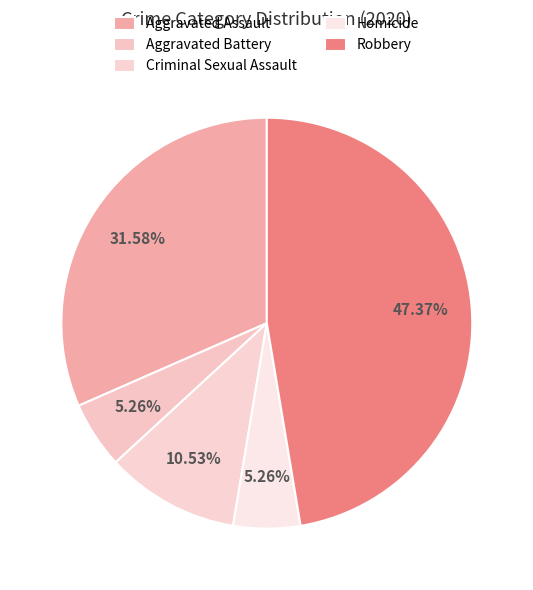

To the nearest percent, what percentage of the pie is Homicide?

5%